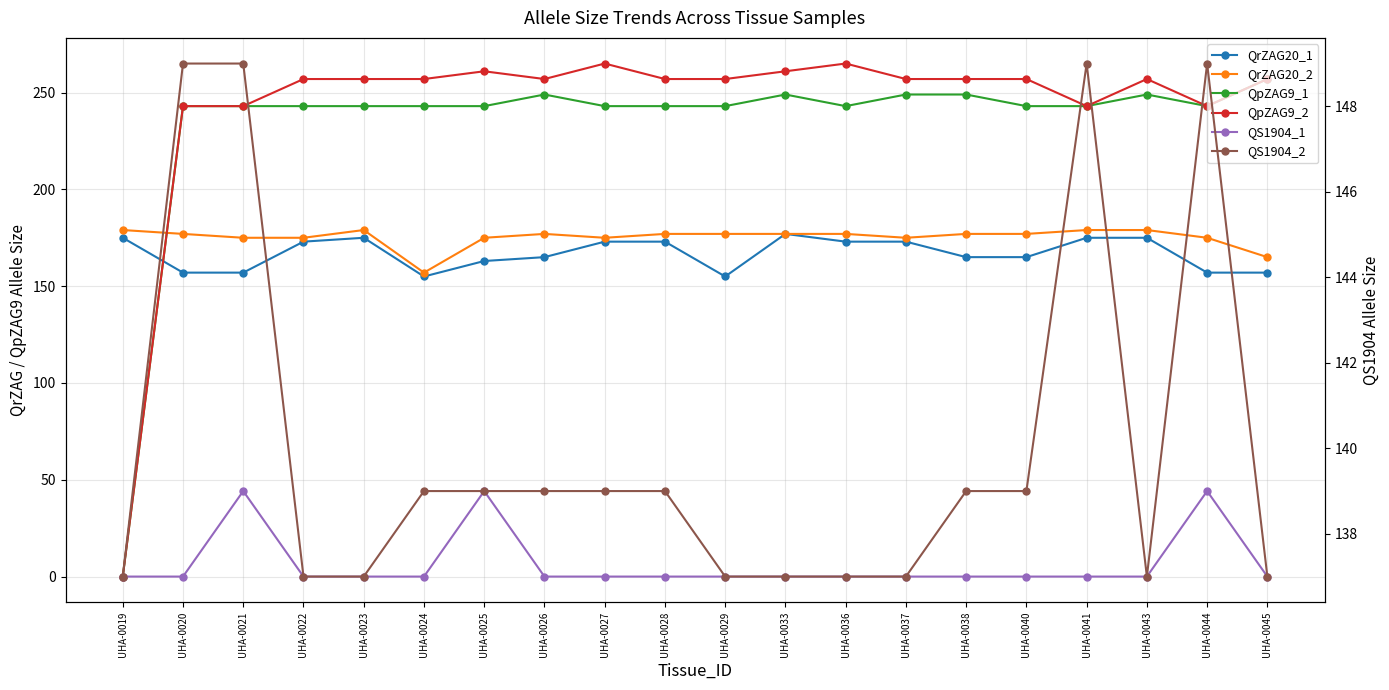

How many lines are shown in the chart?

6